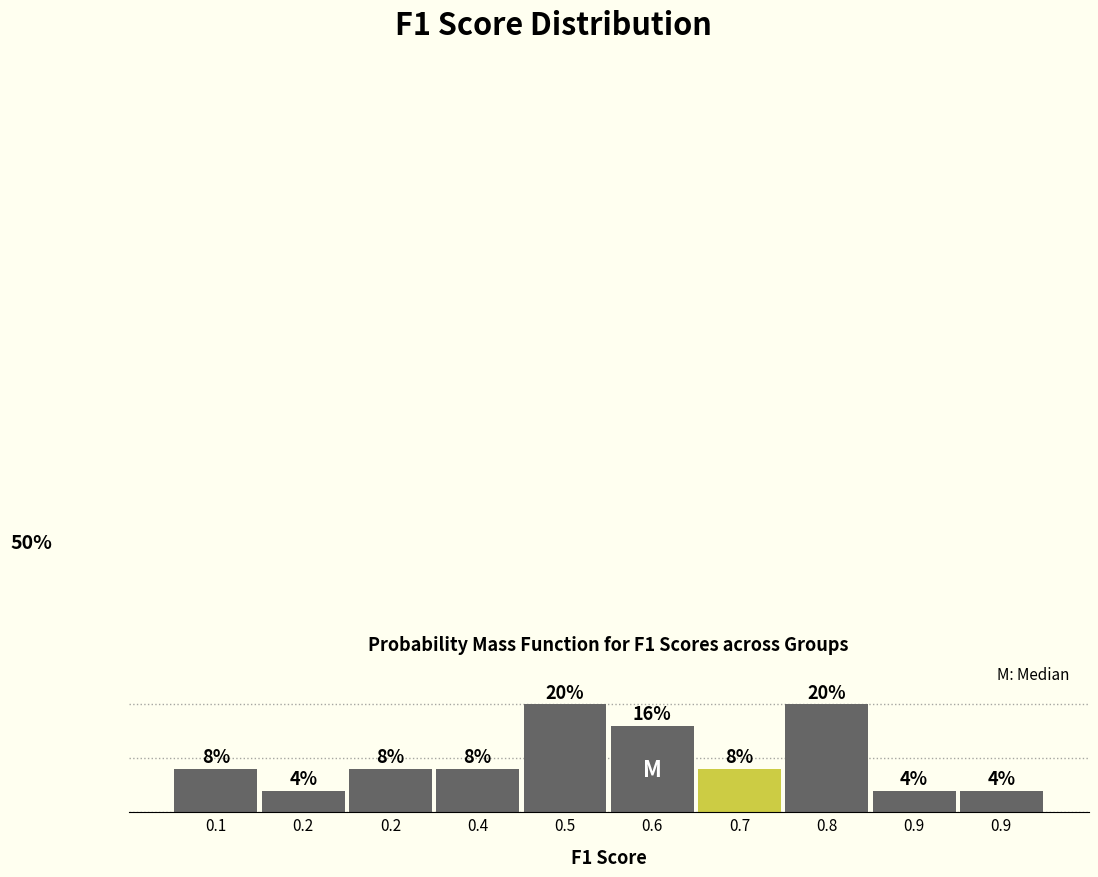

Does the chart contain any negative values?

No